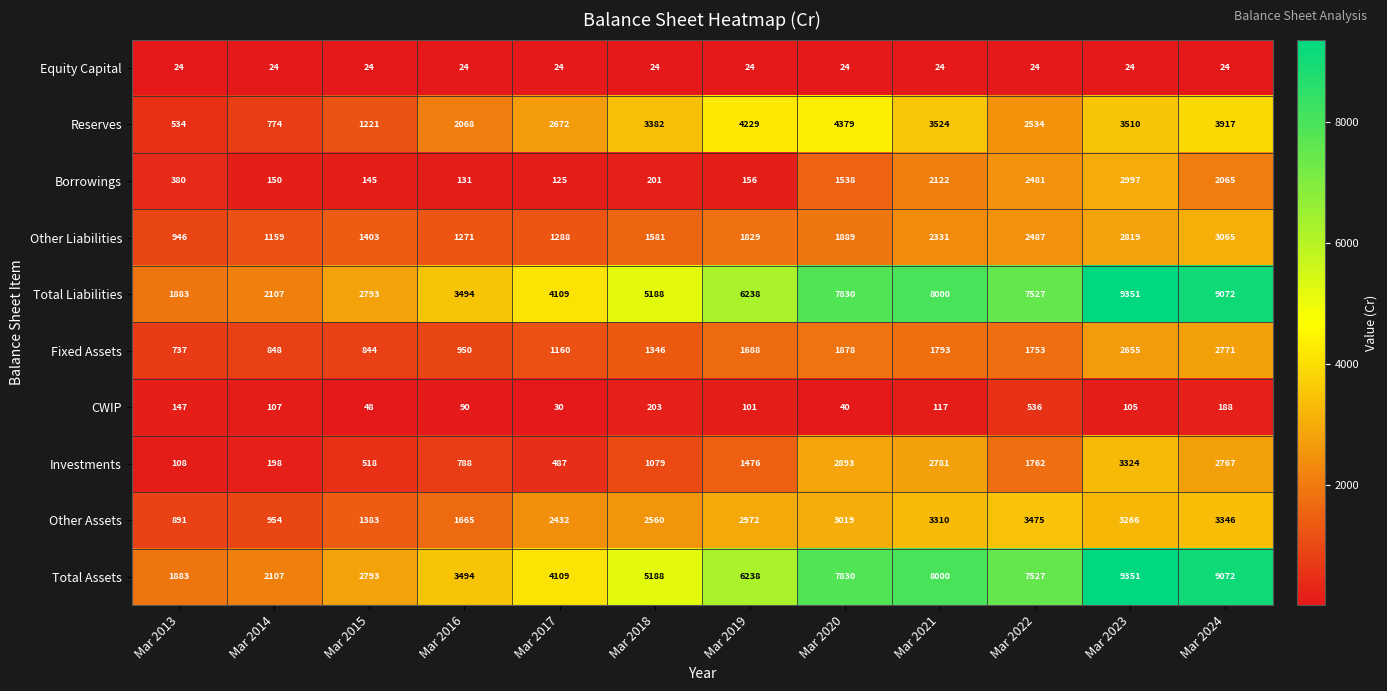

At which label is Total Assets closest to 5617?

Mar 2018